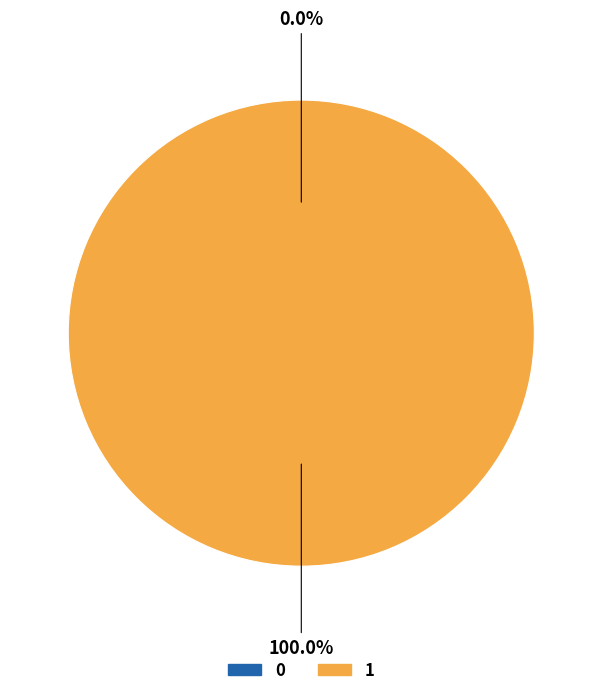

Is it true that 0 is 8% of the pie?

False